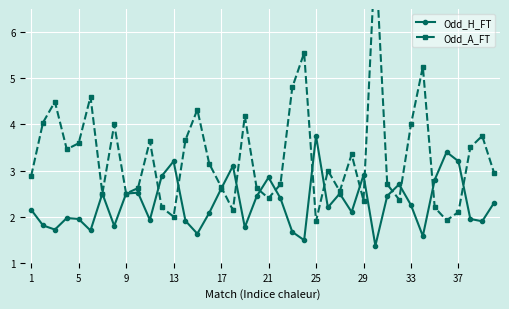

At which label does Odd_H_FT reach its peak?

25